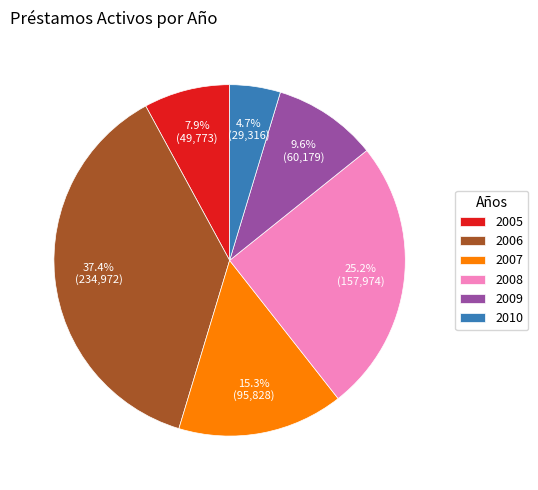

Does any single category account for the majority?

No